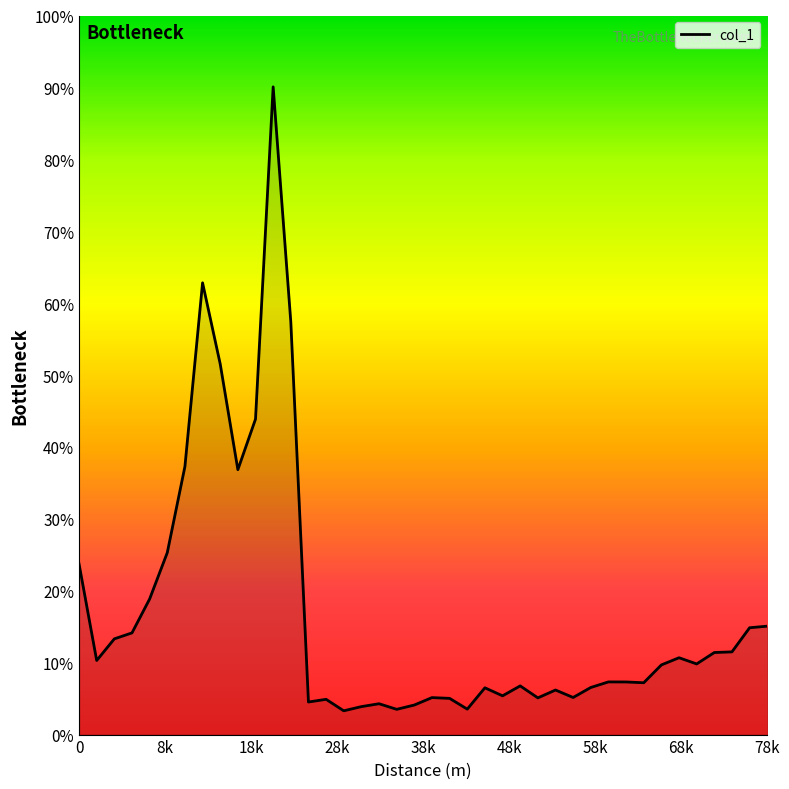

True or false: the data has more than 1 interior local peaks.

True